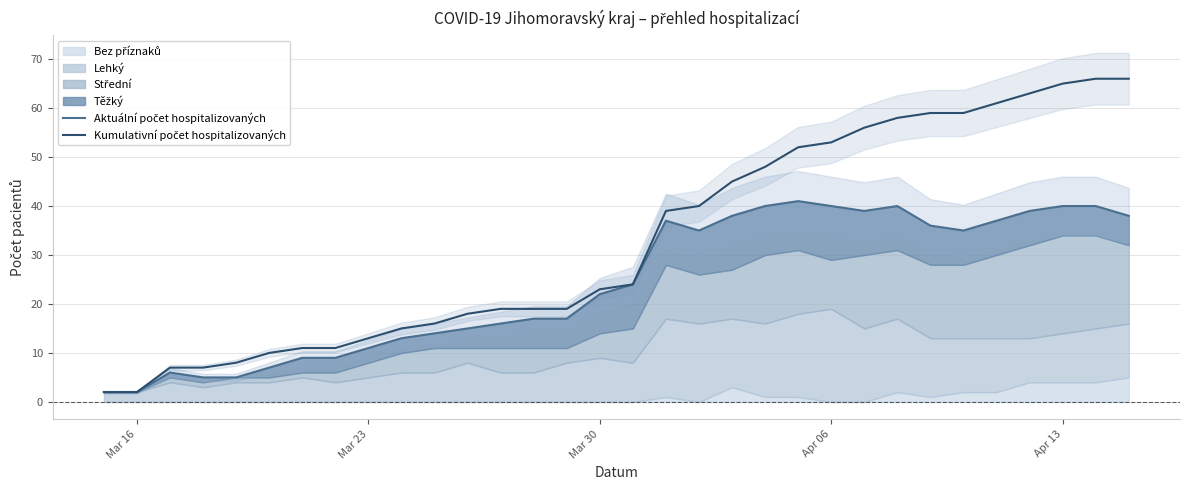

Reading left to right, transcribe all the data shown in this chart.

Aktuální počet hospitalizovaných: 2	2	6	5	5	7	9	9	11	13	14	15	16	17	17	22	24	37	35	38	40	41	40	39	40	36	35	37	39	40	40	38
Kumulativní počet hospitalizovaných: 2	2	7	7	8	10	11	11	13	15	16	18	19	19	19	23	24	39	40	45	48	52	53	56	58	59	59	61	63	65	66	66